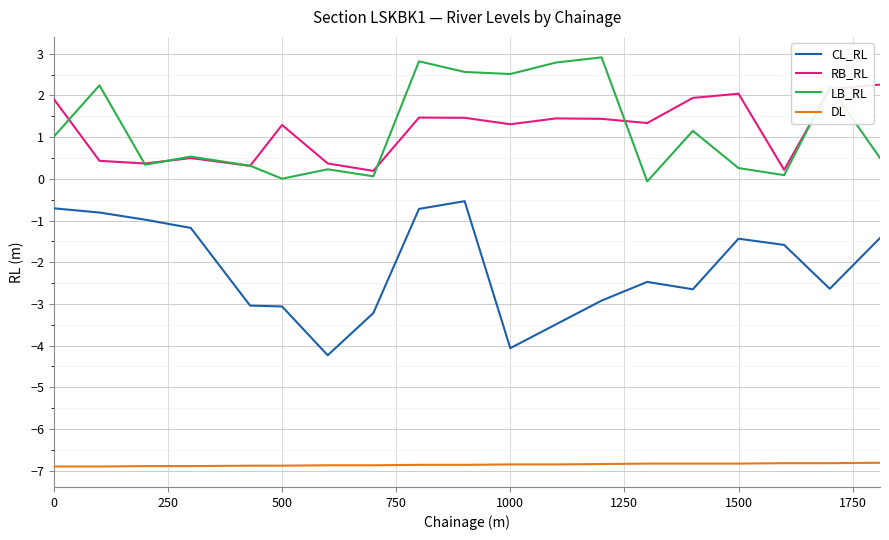

What is the minimum value shown in the chart?

-6.9